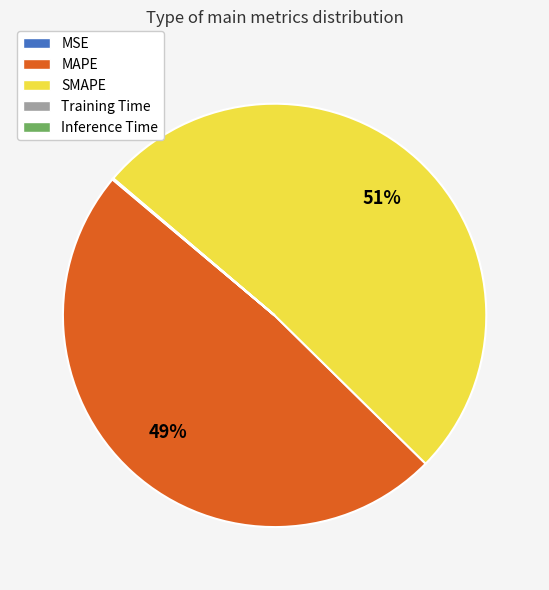

Does any single category account for the majority?

Yes